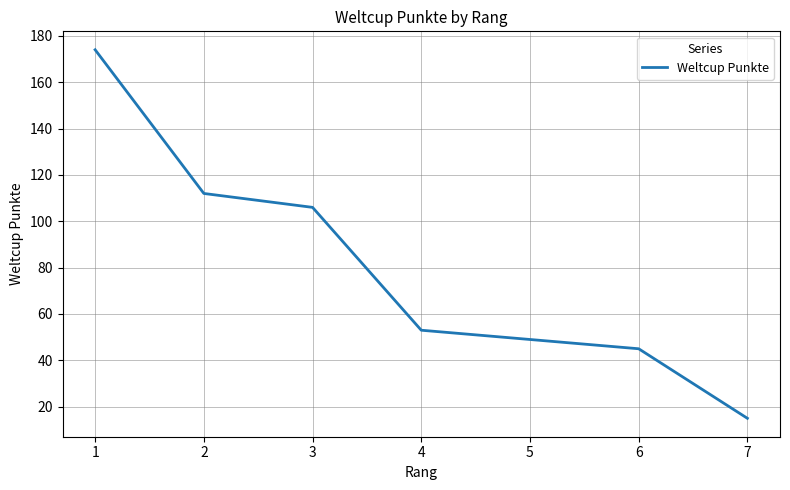

Rank the categories by value from lowest to highest.

7, 6, 5, 4, 3, 2, 1